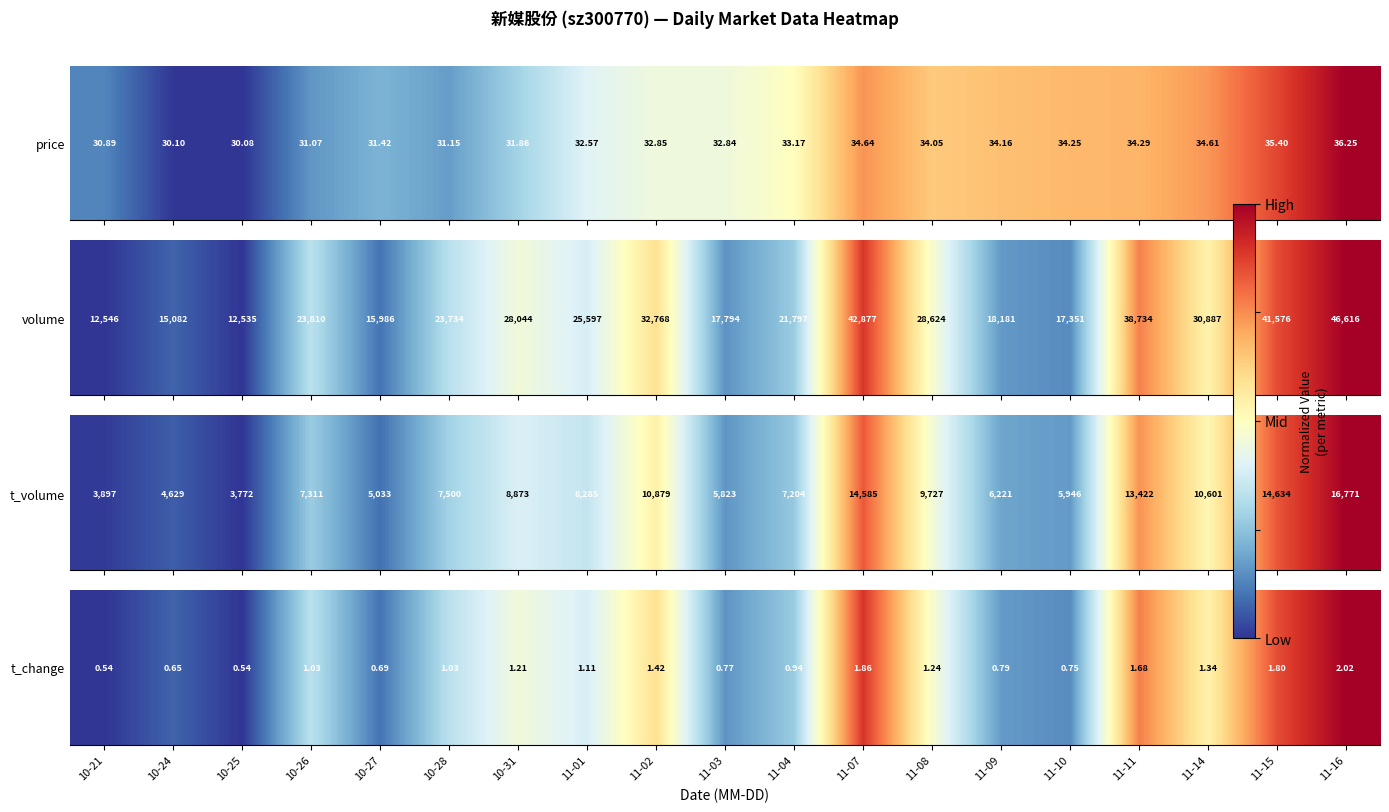

What is the change in value from 10-21 to 11-03?

+0.2